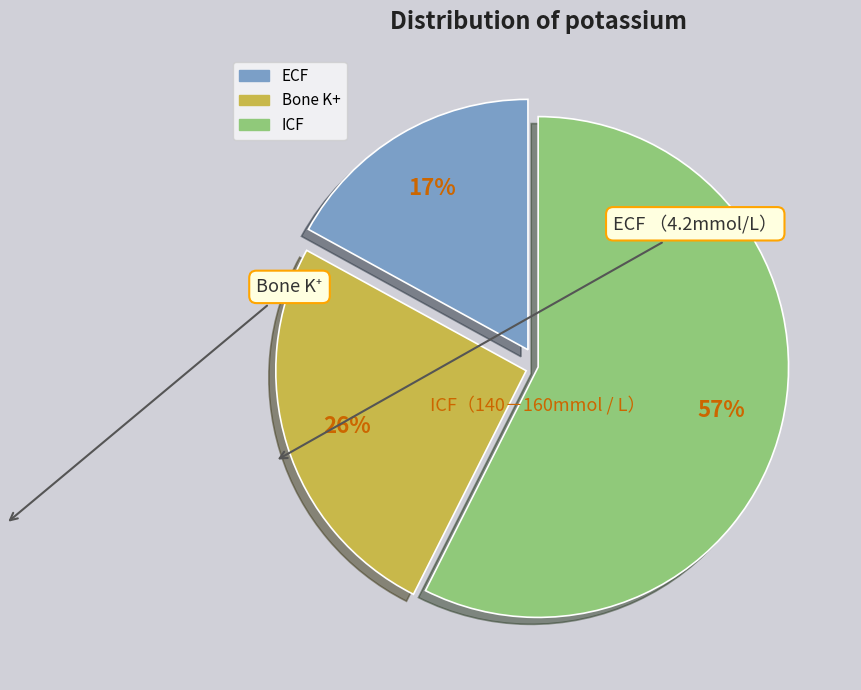

How many slices are in this pie chart?

3